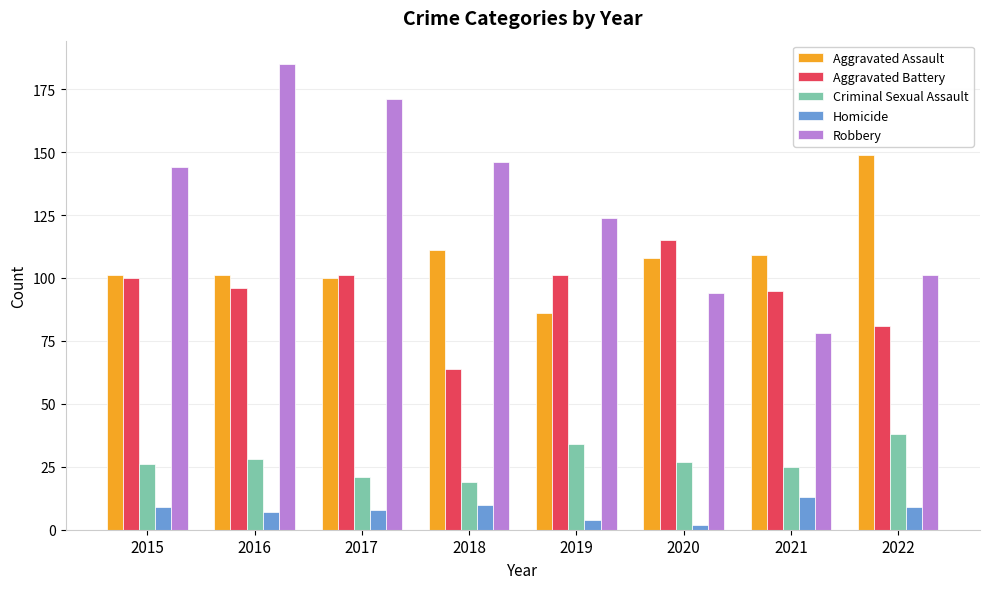

List the series in order of their peak value, lowest first.

Homicide, Criminal Sexual Assault, Aggravated Battery, Aggravated Assault, Robbery